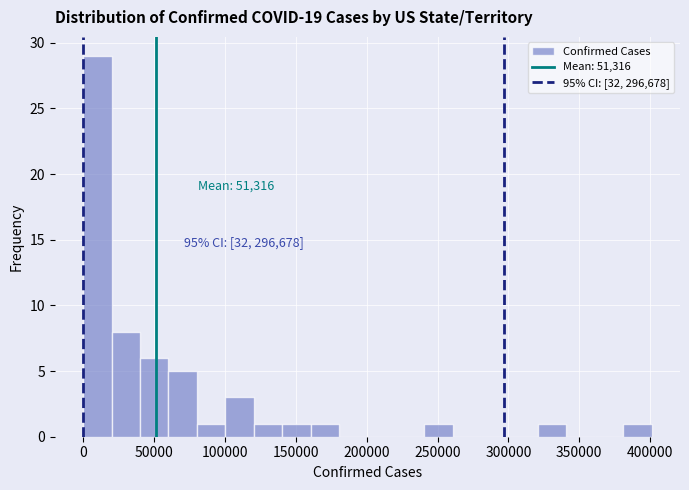

Over which range of the x-axis is the bar tallest?

0 to 20000